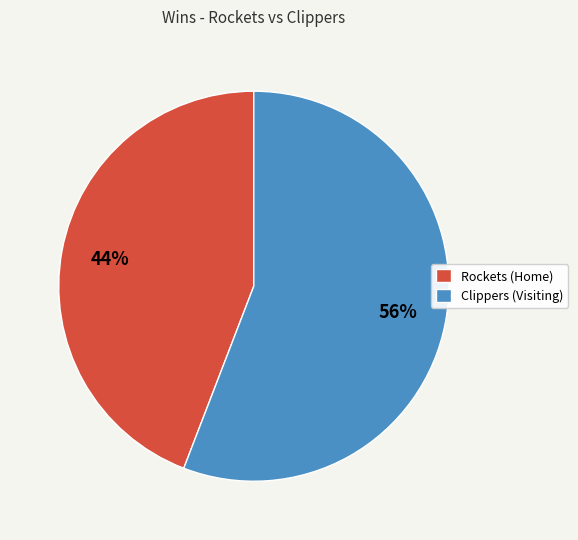

Count the number of slices in the pie.

2